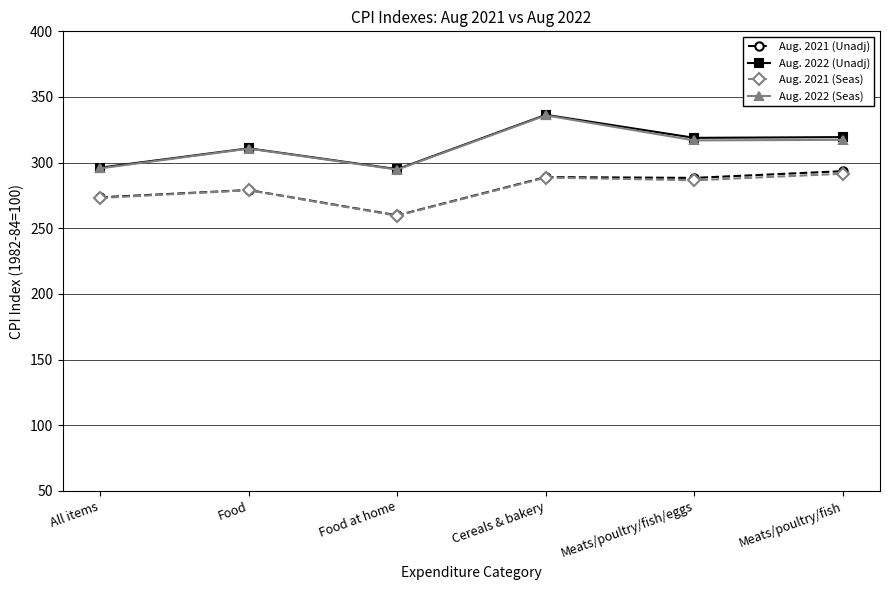

What is the spread (max minus min) of values at Meats/poultry/fish/eggs?

32.3